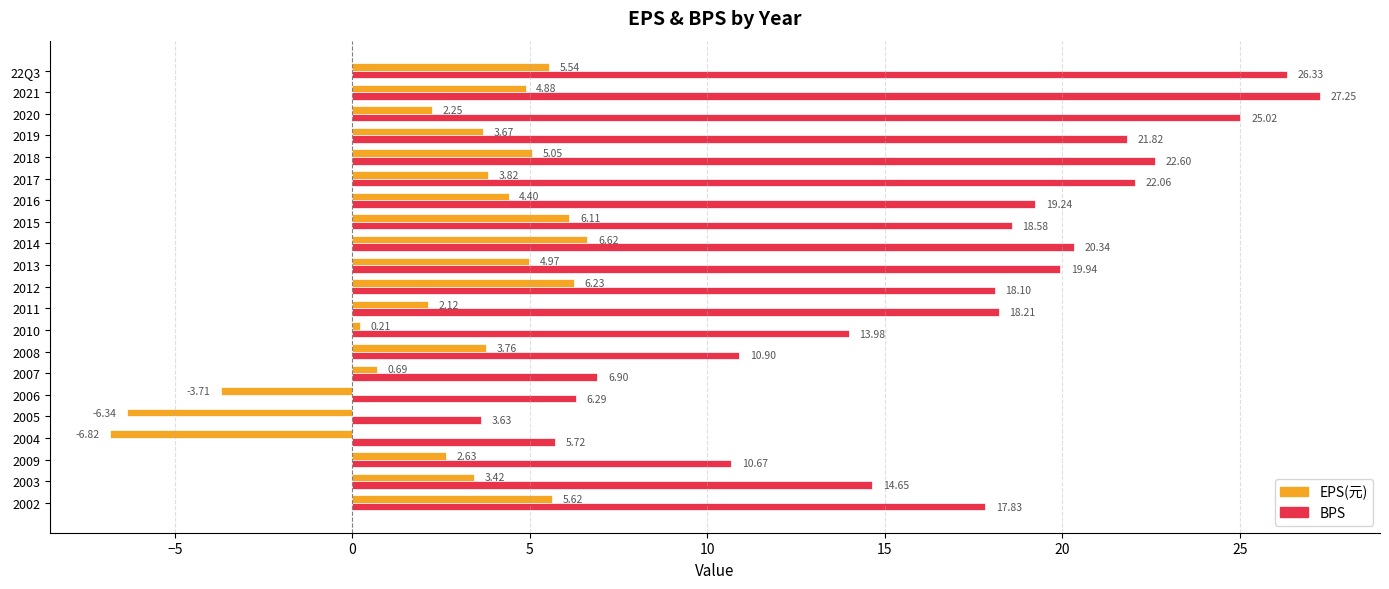

What is the total value across all series at 2011?

20.3